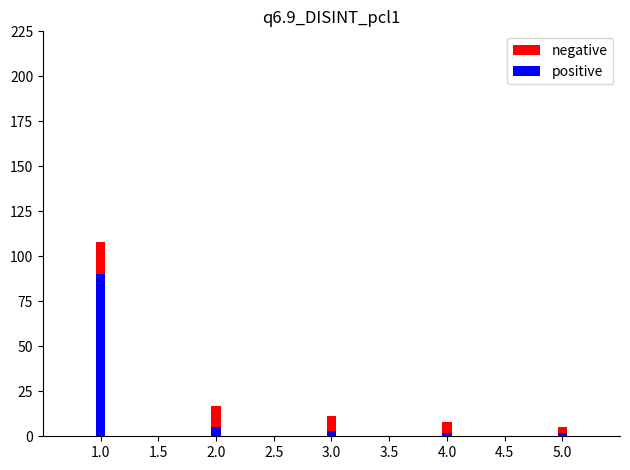

Reading right to left, transcribe all the data shown in this chart.

negative: 5	8	11	17	108
positive: 2	2	3	5	90